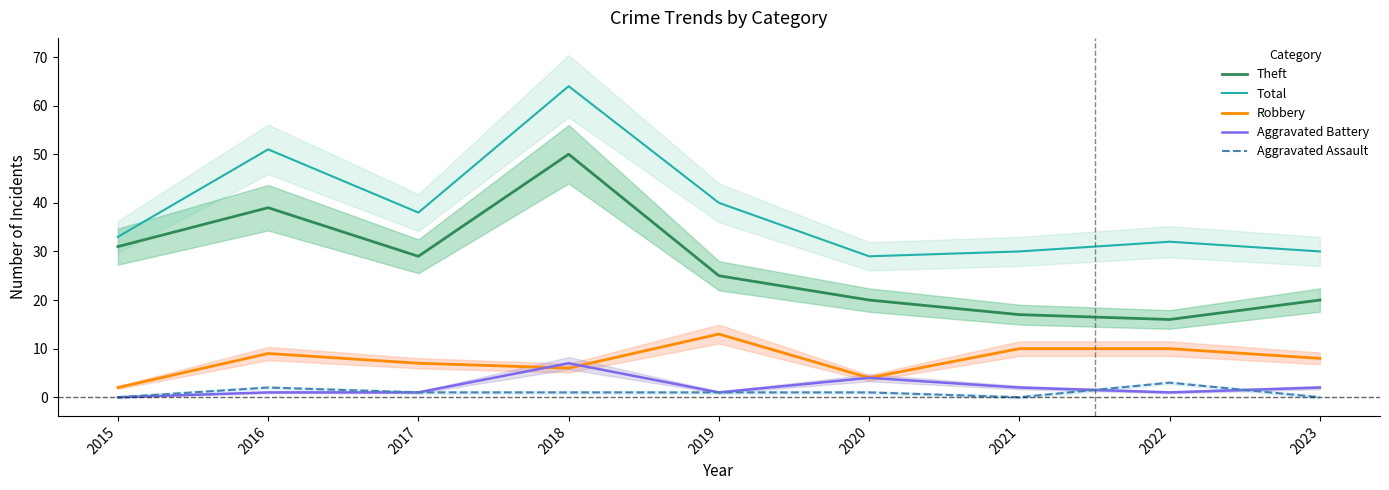

Between 2017 and 2020, which series saw the biggest shift?

Theft